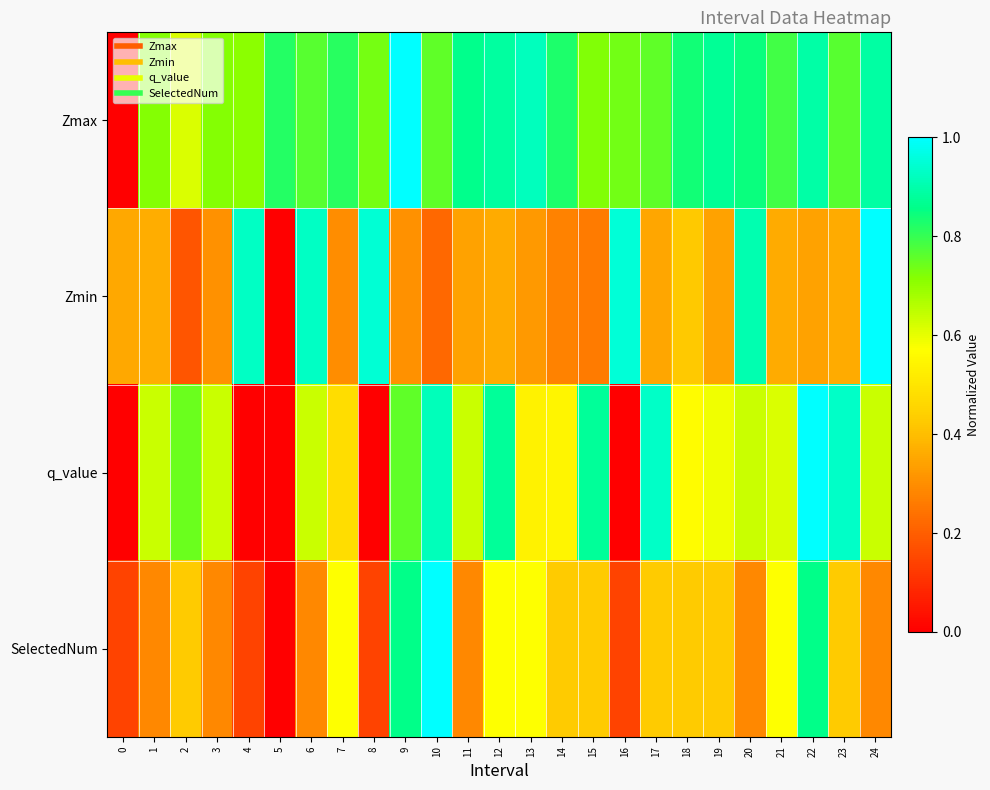

At 3, list the series in order from largest to smallest.

Zmax, q_value, Zmin, SelectedNum